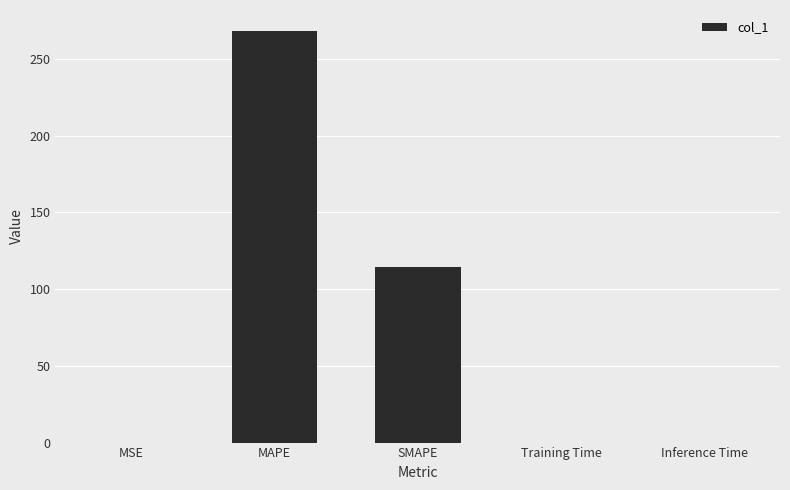

The chart shows a value of 370.6 at MAPE. True or false?

False